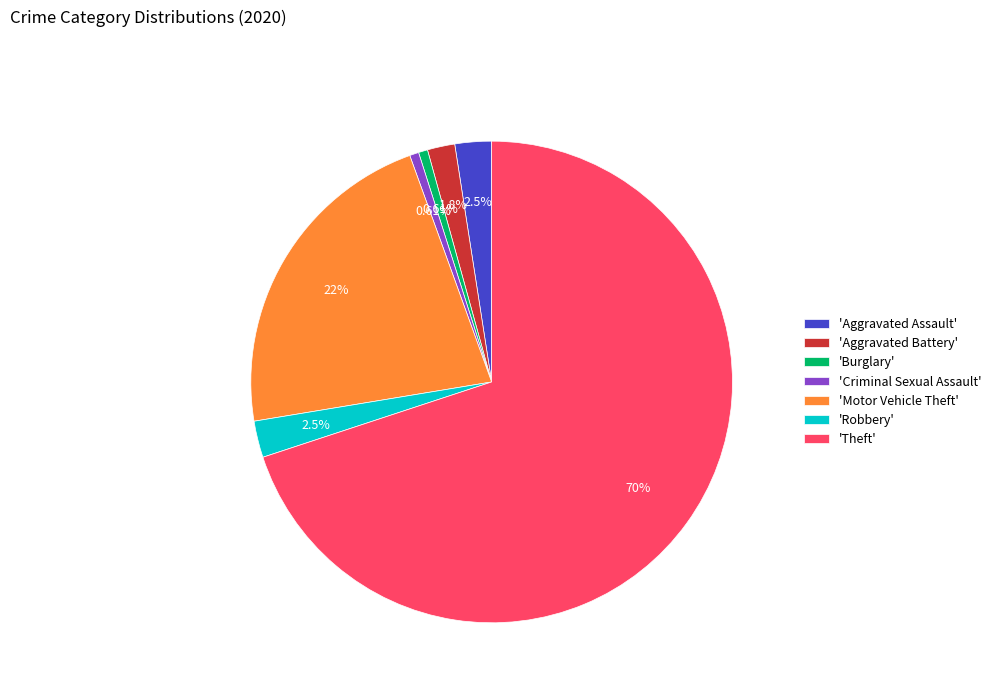

Approximately how many times larger is the value at 'Robbery' compared to 'Aggravated Battery'?

1.3